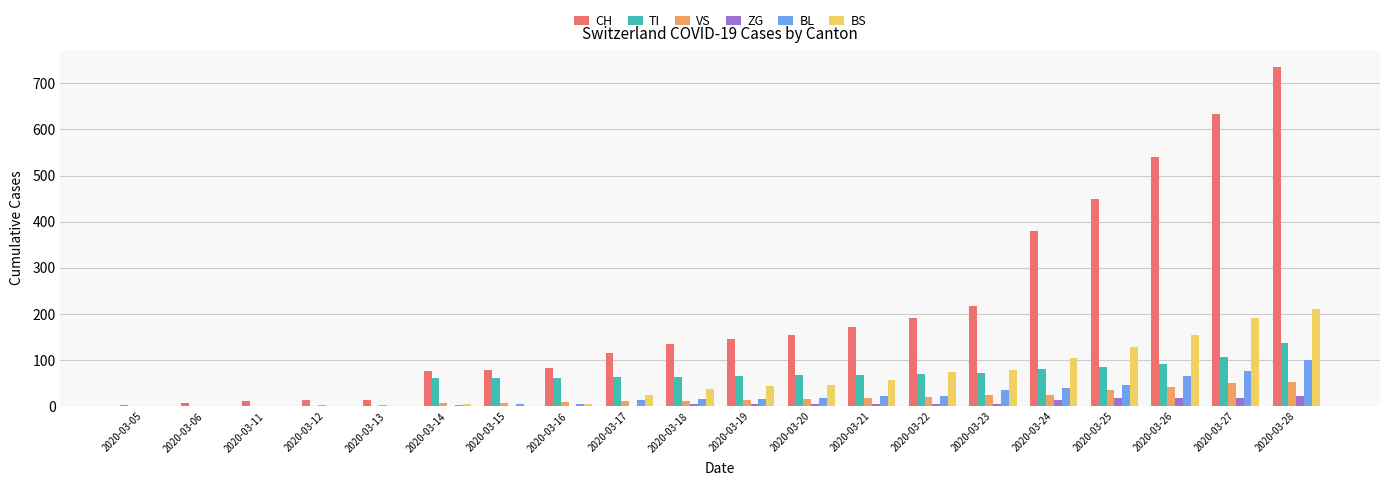

Which category has the highest value in the TI series?

2020-03-28